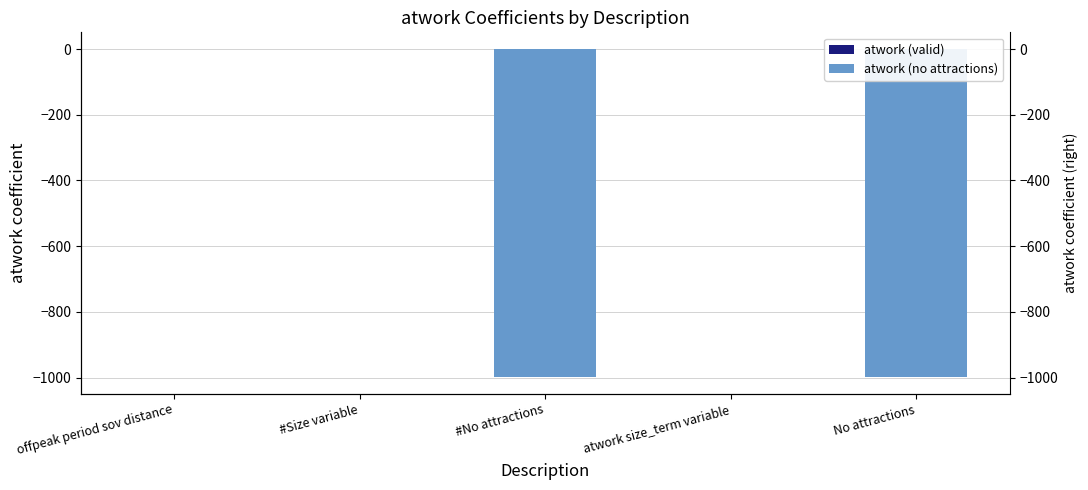

What is the label of the 2nd bar from the left?

#Size variable